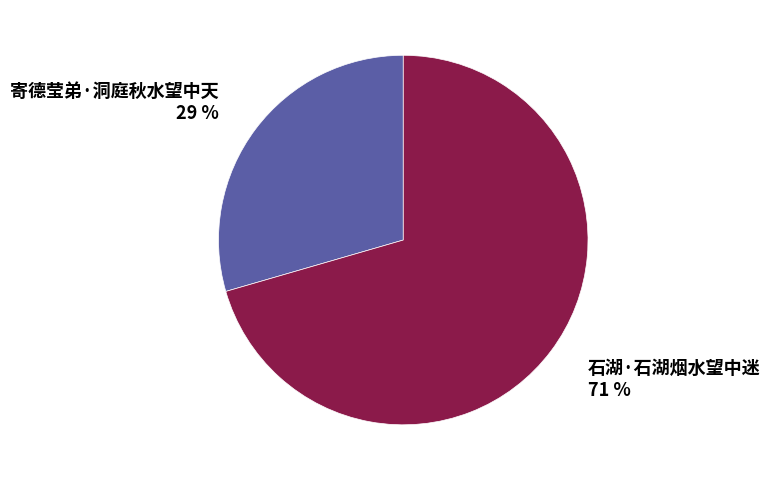

What percentage is the 石湖·石湖烟水望中迷 slice, to the nearest percent?

71%